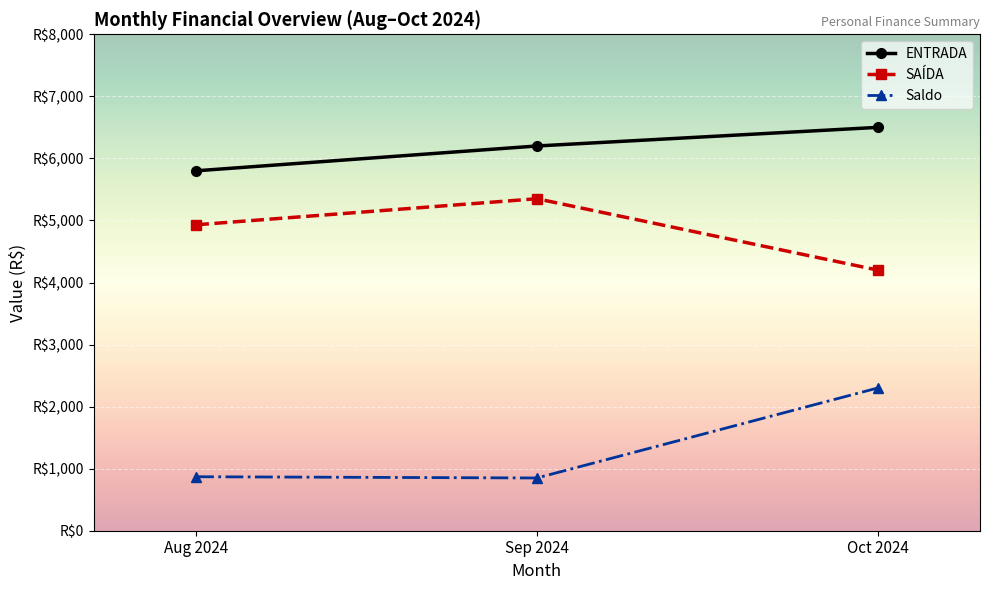

At which label is ENTRADA closest to 6150?

Sep 2024